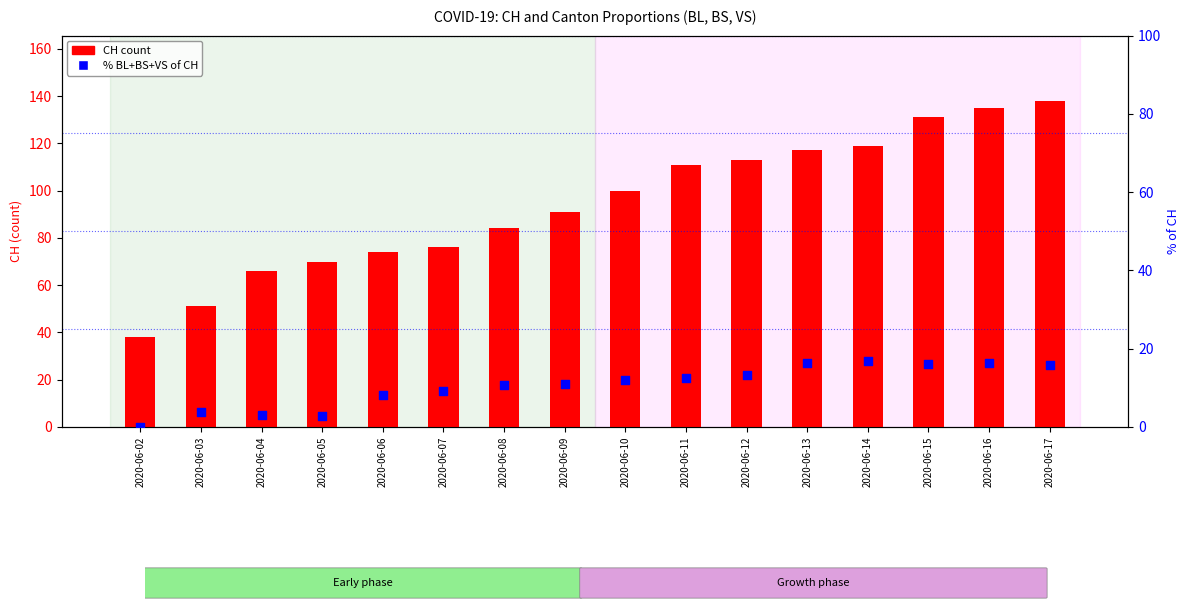

What is the total value across all series at 2020-06-17?

153.9